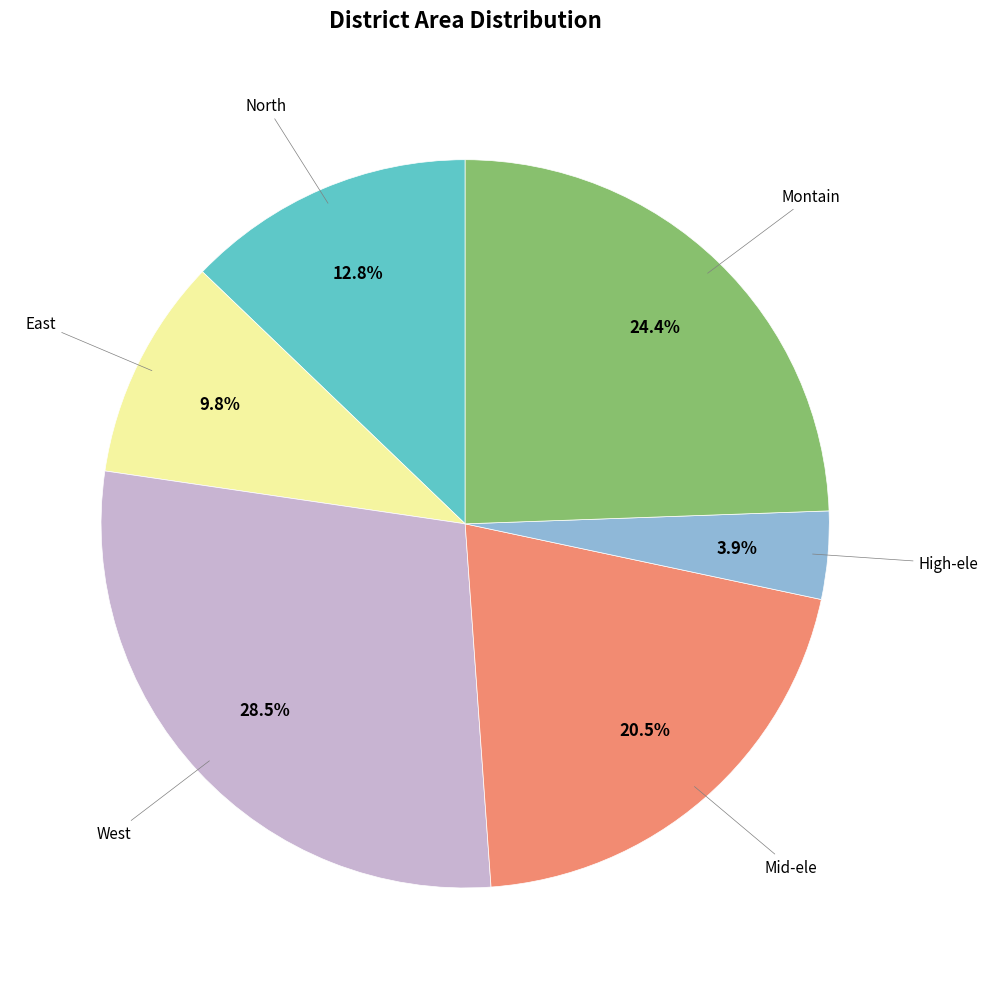

Count the number of slices in the pie.

6